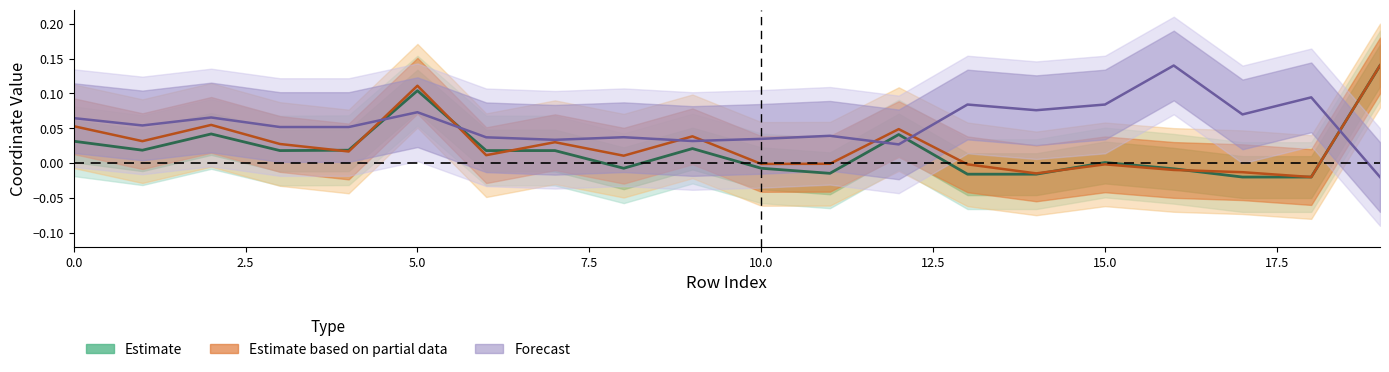

What is the average value of the Forecast series?

0.1